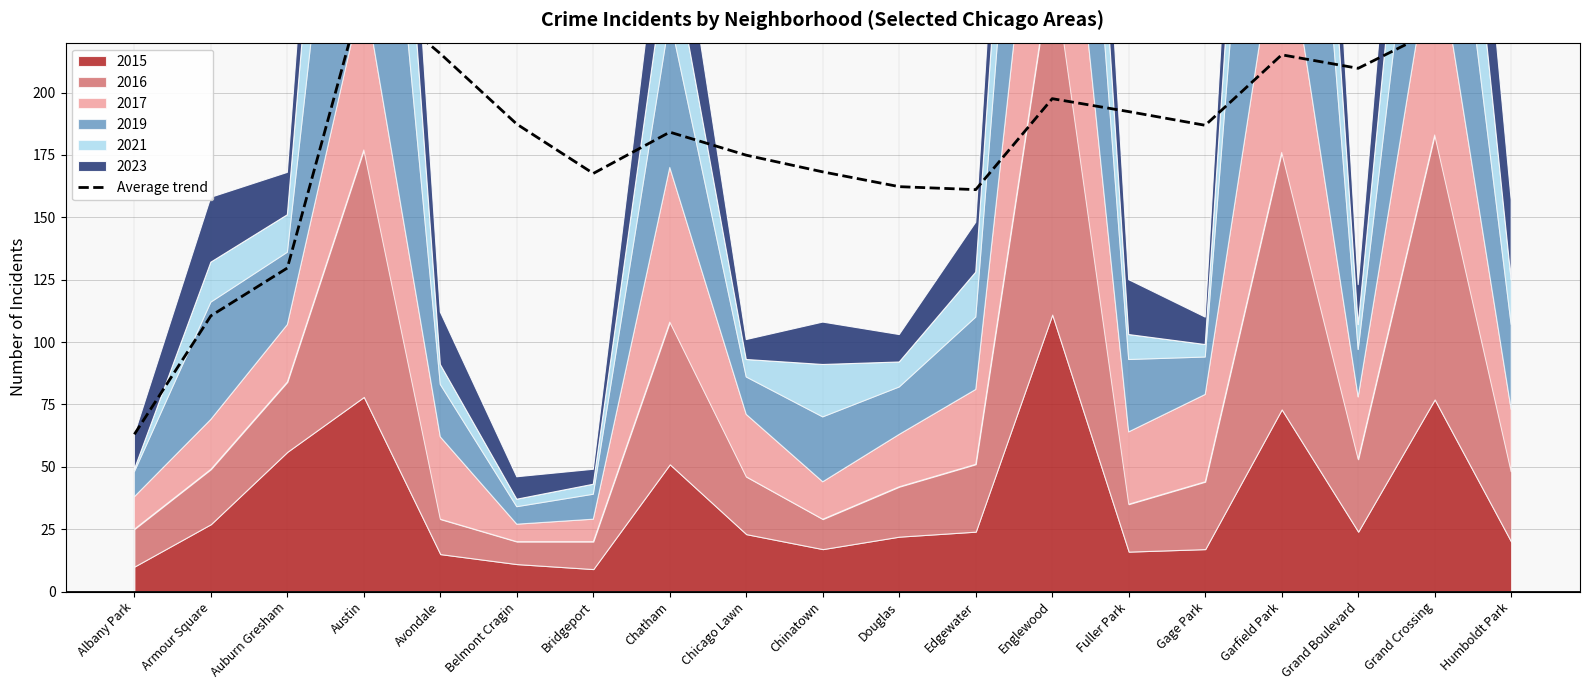

Where is the first local maximum?

Austin